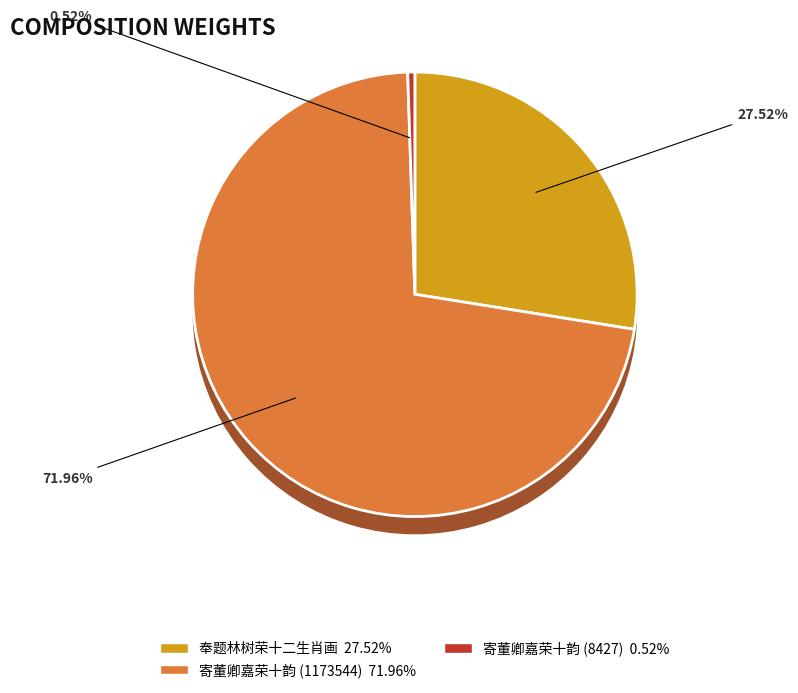

How many slices are in this pie chart?

3